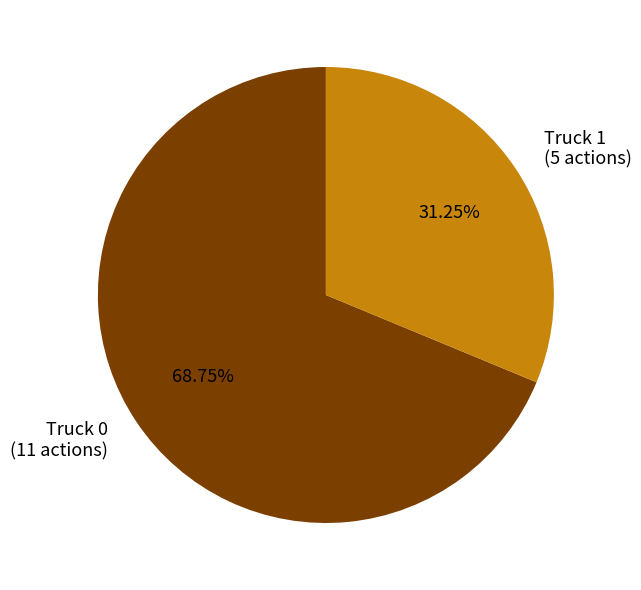

What is the smallest slice in the pie chart?

Truck 1